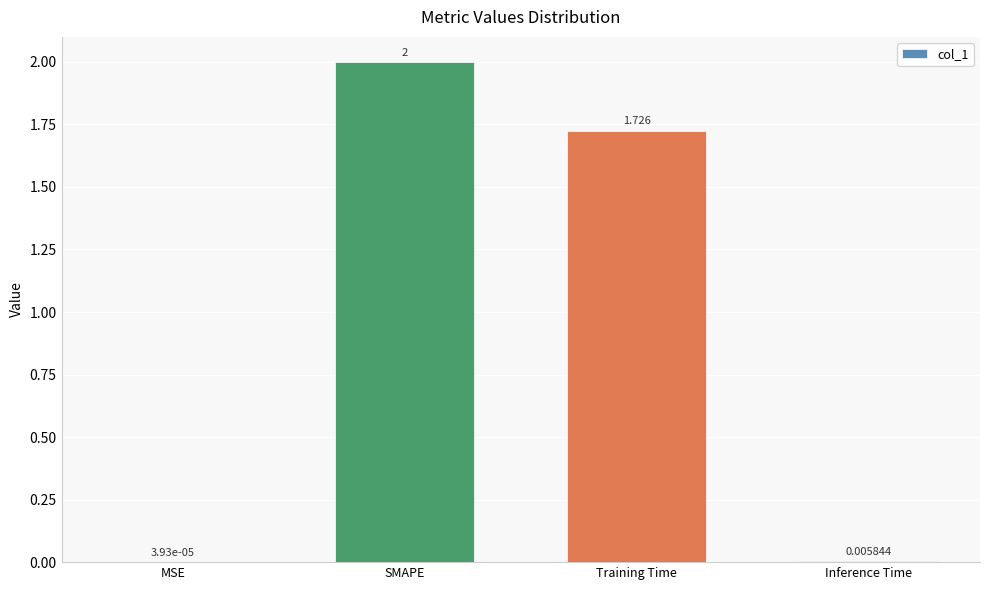

Which category has the highest value across all series?

SMAPE